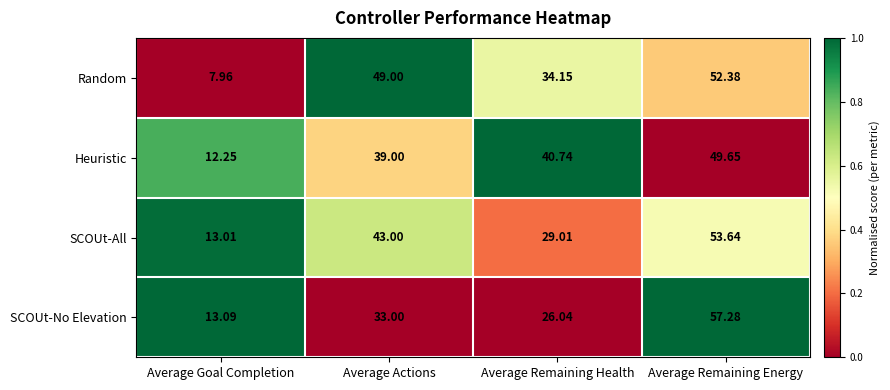

Is the value of Heuristic at Average Remaining Health greater than the value of SCOUt-No Elevation at Average Goal Completion?

Yes